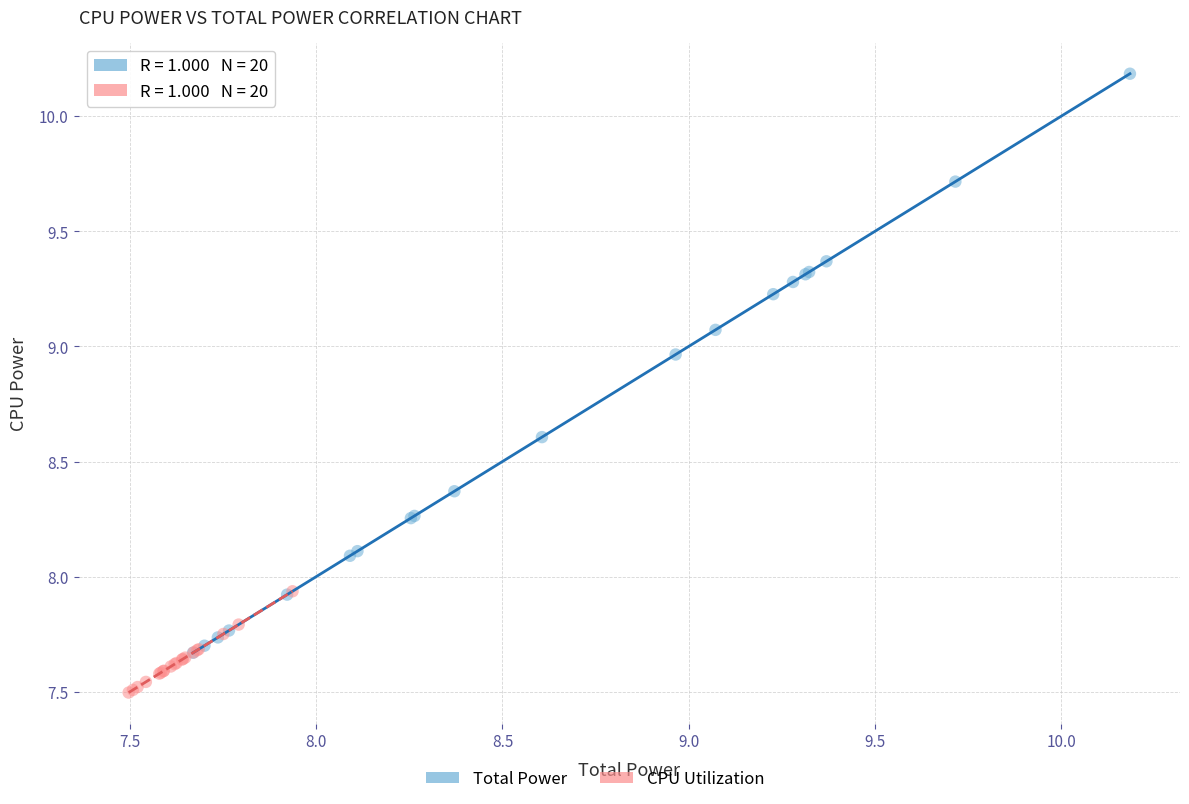

Which series contains the highest Y value?

Total Power